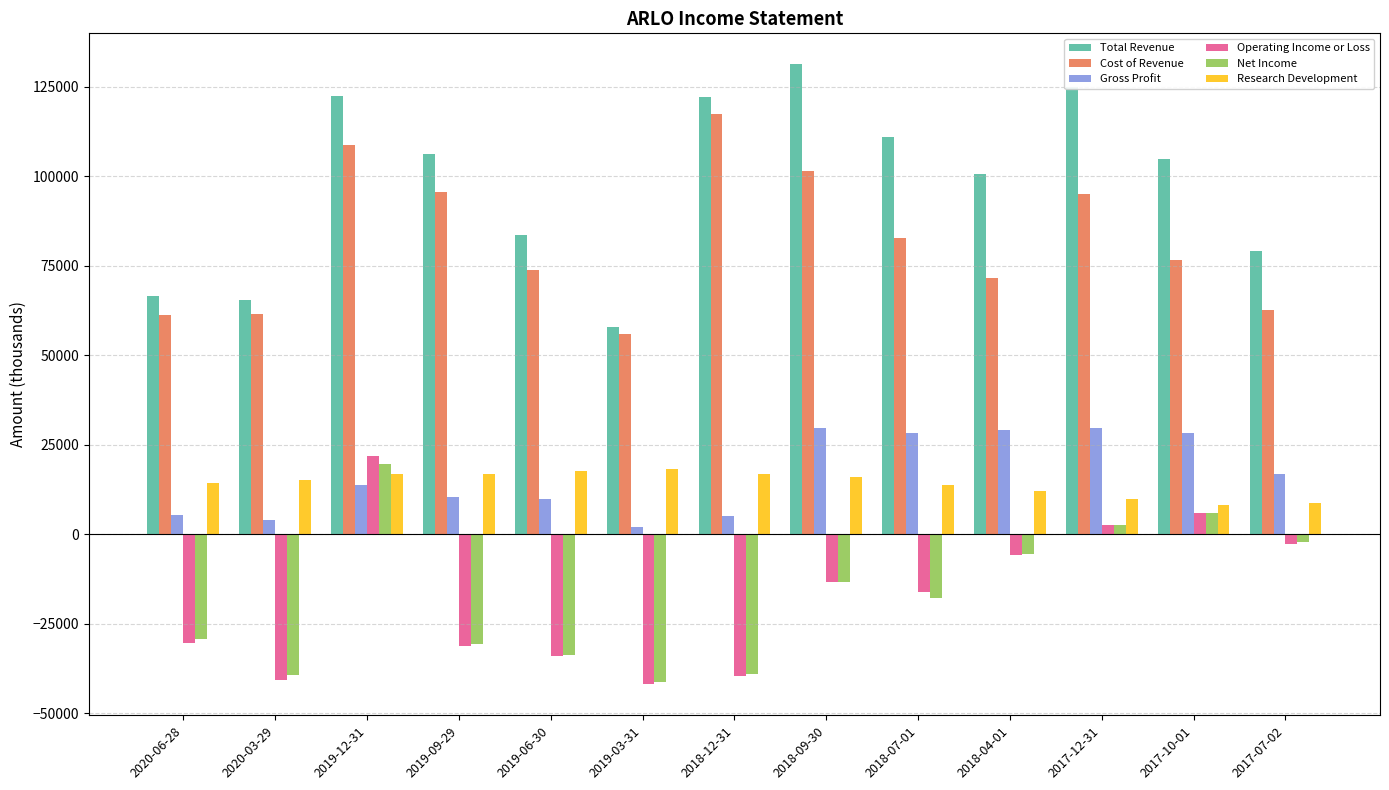

Which series has the widest spread of values?

Total Revenue